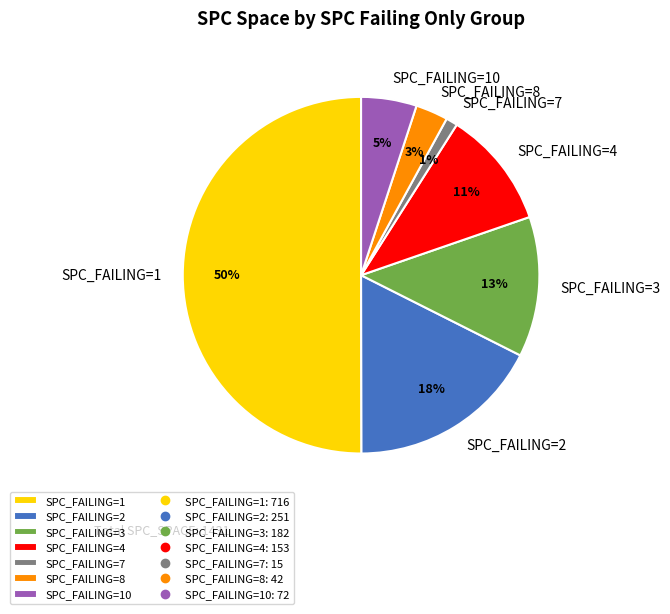

What is the smallest slice in the pie chart?

SPC_FAILING=7